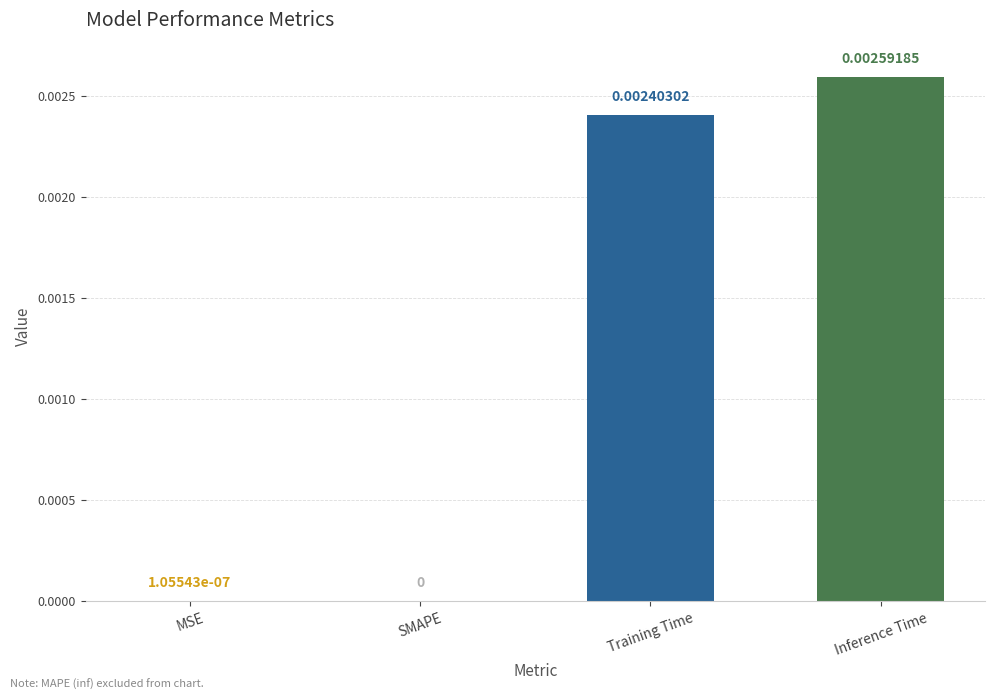

Where is the data nearest to the value 0?

SMAPE